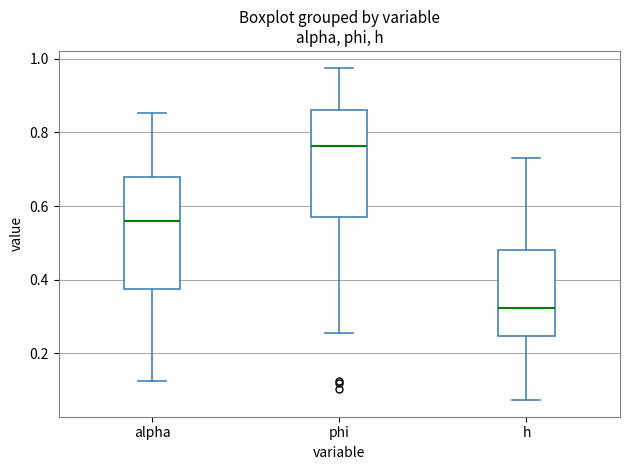

Where does the median line of the box for h sit on the y-axis? The values are not printed on the chart, so give them approximately, as read against the axis.

0.32